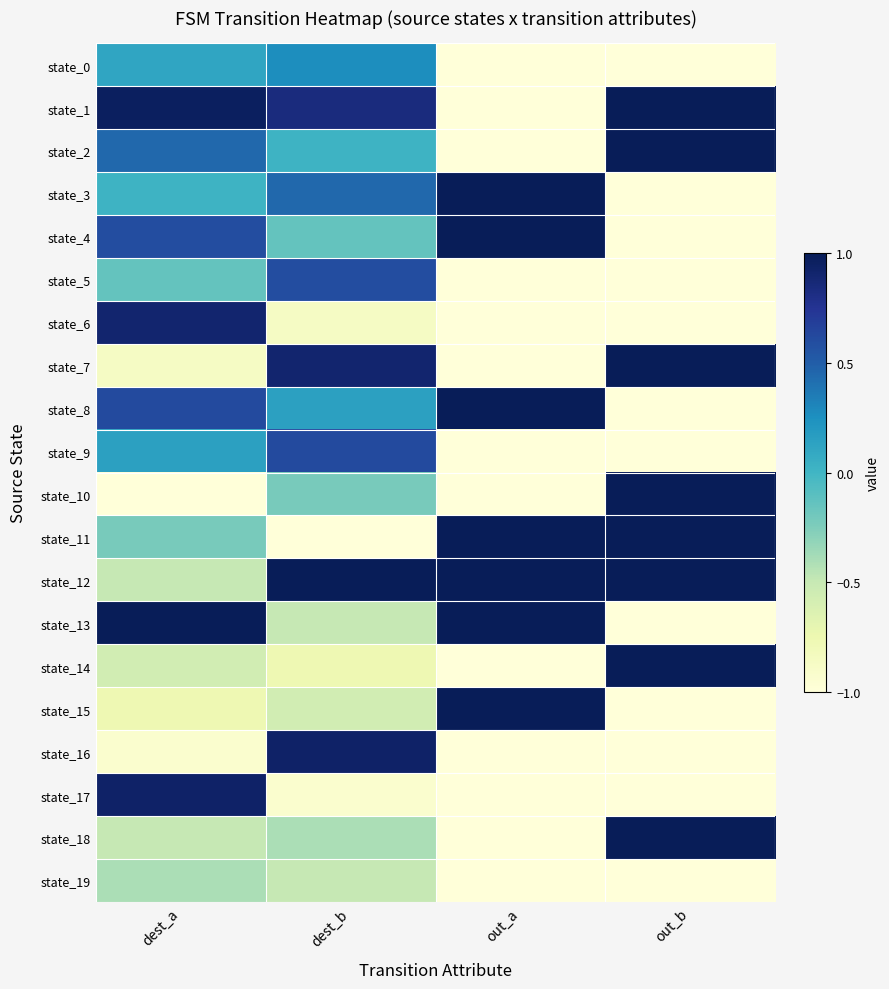

Which series has the widest spread of values?

state_1